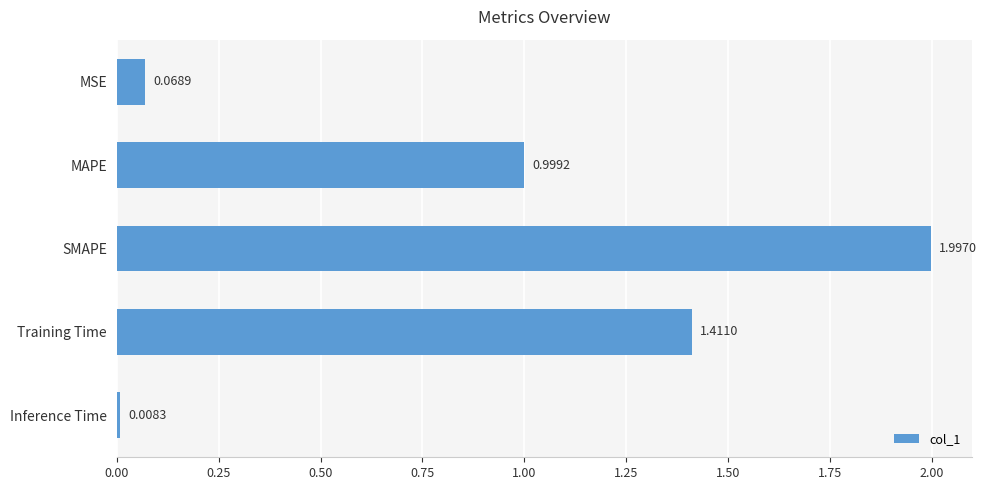

What is the label of the 2nd bar from the bottom?

Training Time